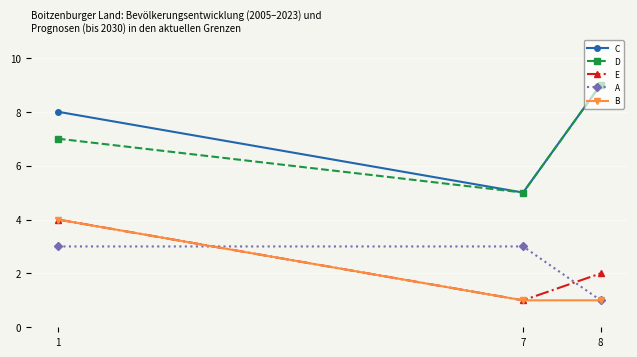

What are all the series names shown in the legend?

C, D, E, A, B